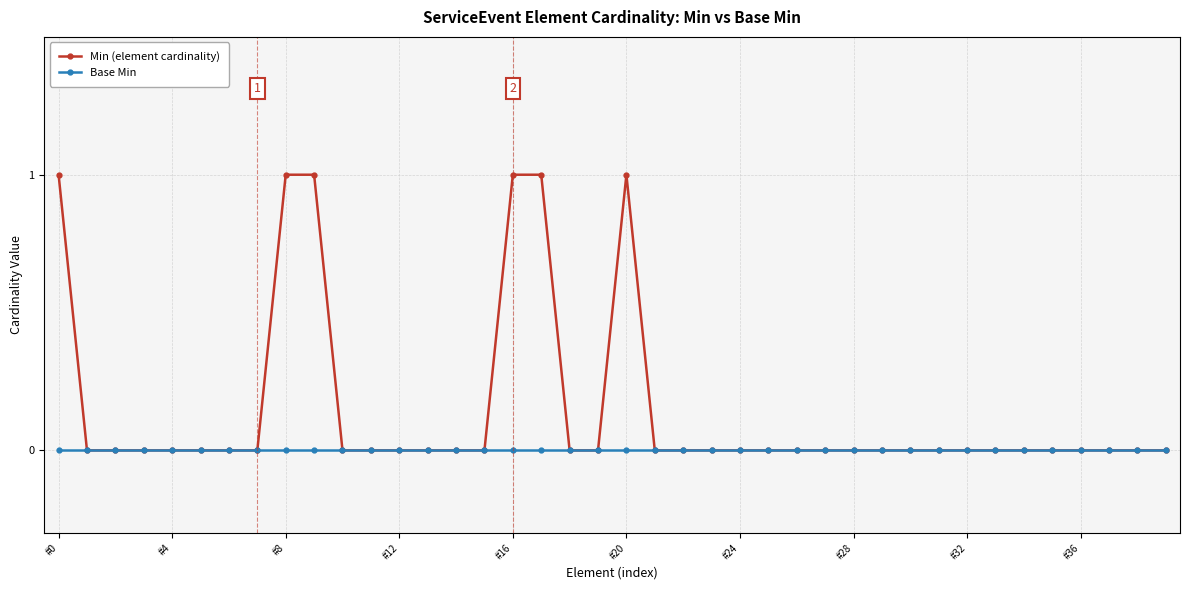

Which series has the largest range (max minus min)?

Min (element cardinality)